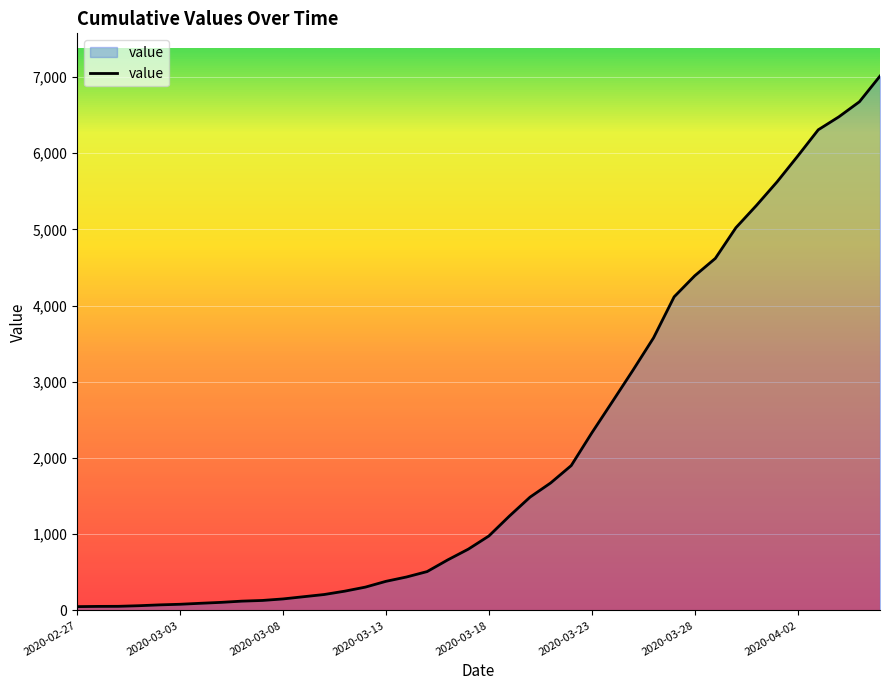

What is the maximum value shown in the chart?

7013